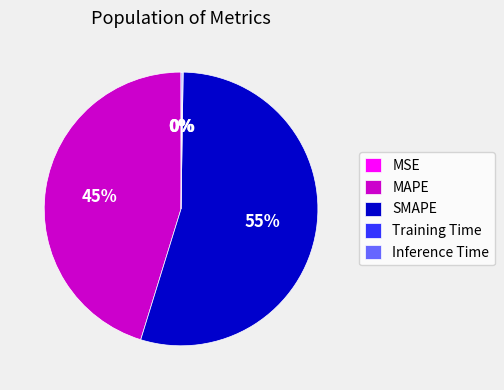

Which category accounts for the majority?

SMAPE